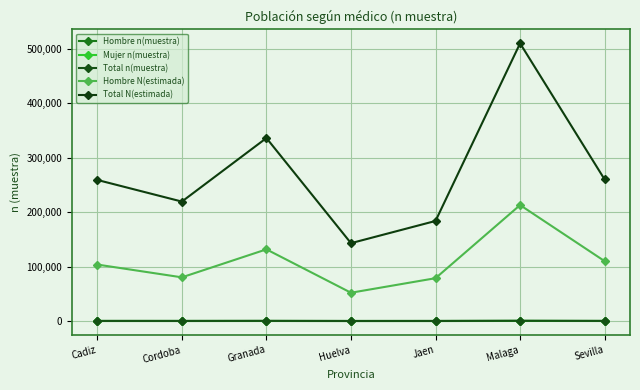

In Mujer n(muestra), how many points are lower than both neighbors (excluding endpoints)?

2